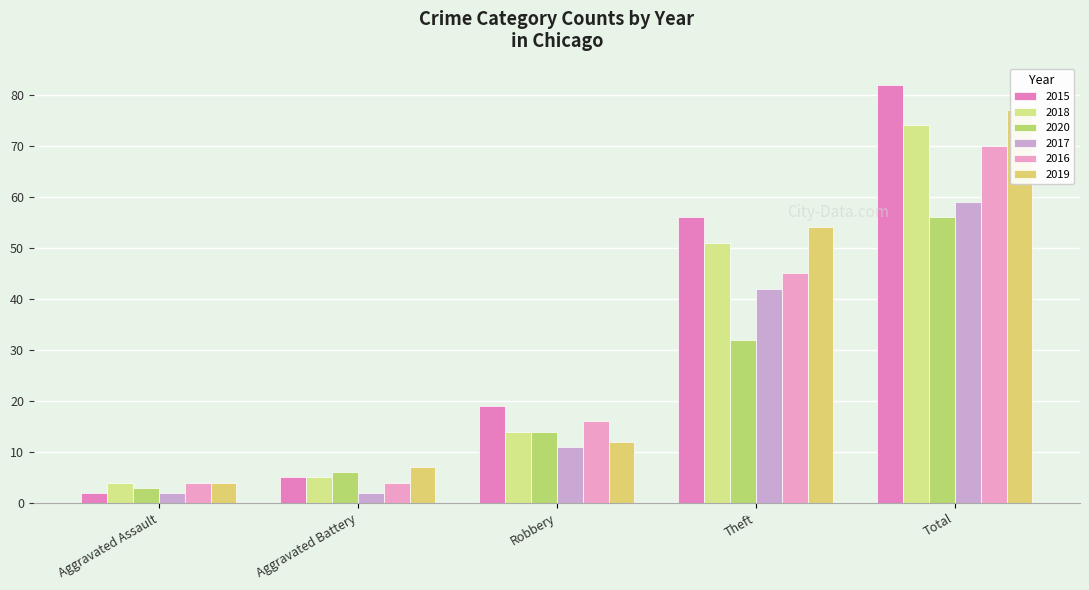

What is the value of the 2019 bar at the 4th from the left?

54